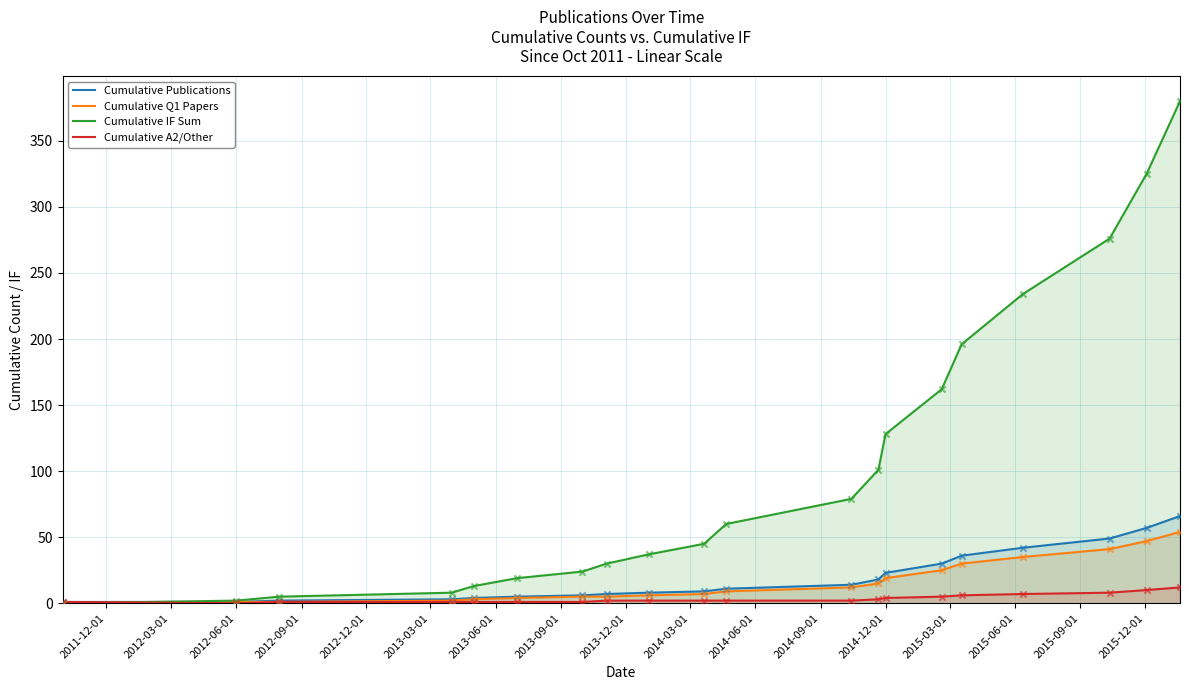

Which series reaches the maximum Y coordinate?

Cumulative IF Sum